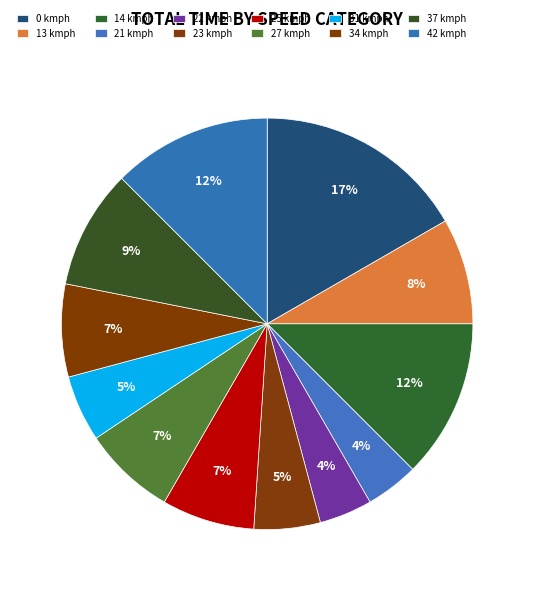

Does 42 kmph account for over 50% of the chart?

No